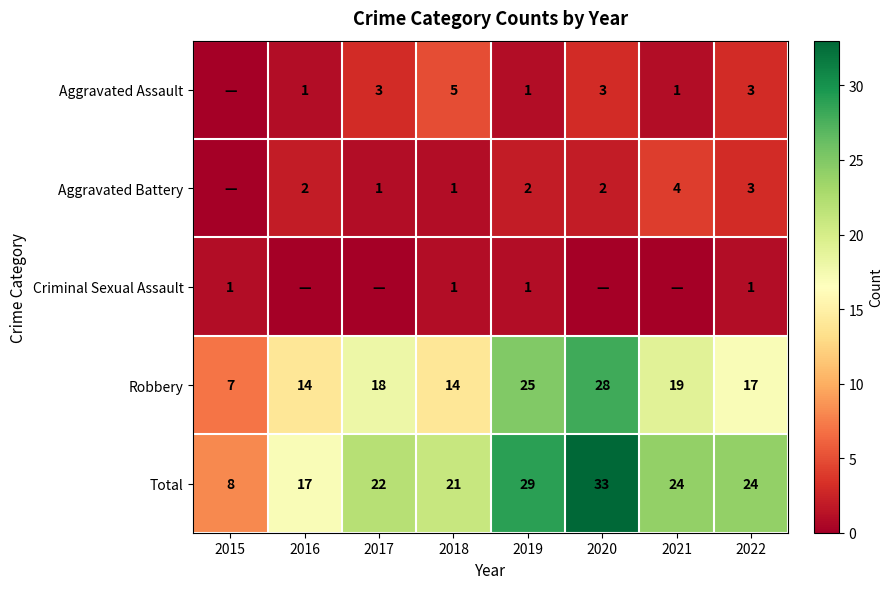

Which has a higher value, 2016 or 2017?

2017